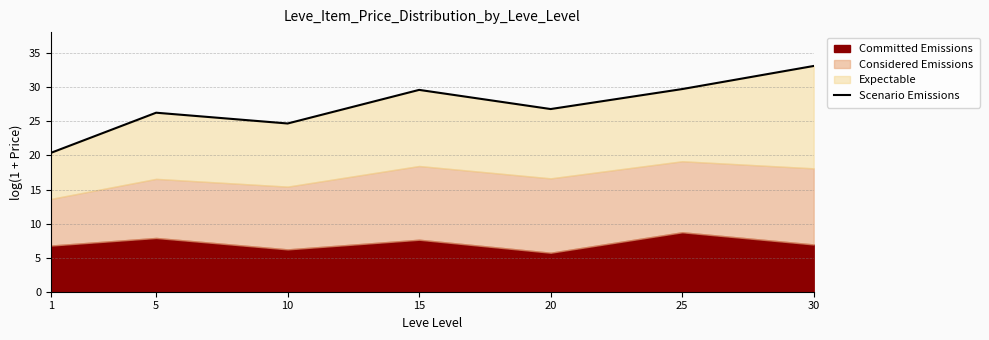

What is the difference between the second highest and minimum values?

9.4